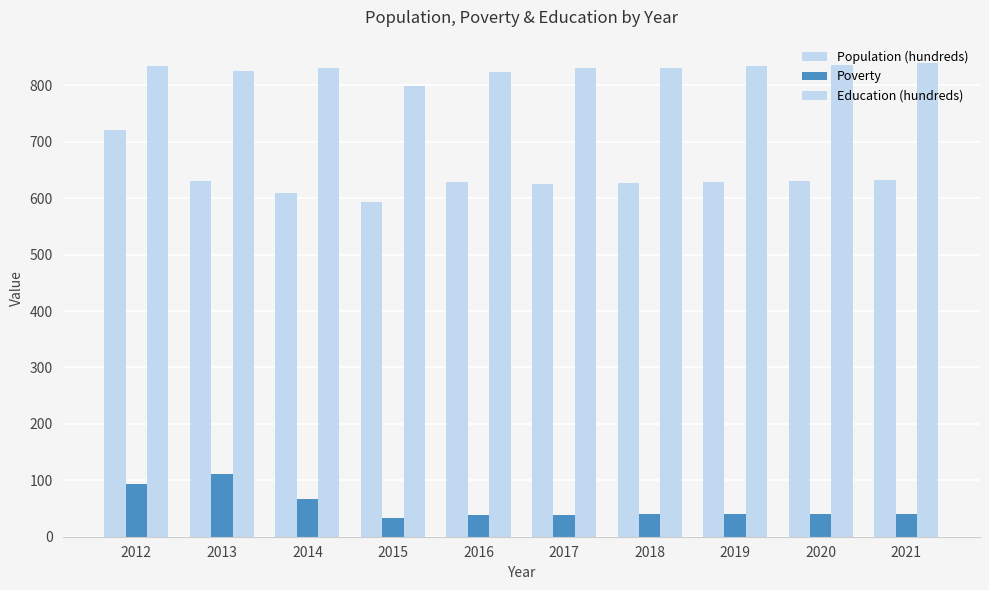

List the series in order of their overall mean, lowest first.

Poverty, Population (hundreds), Education (hundreds)